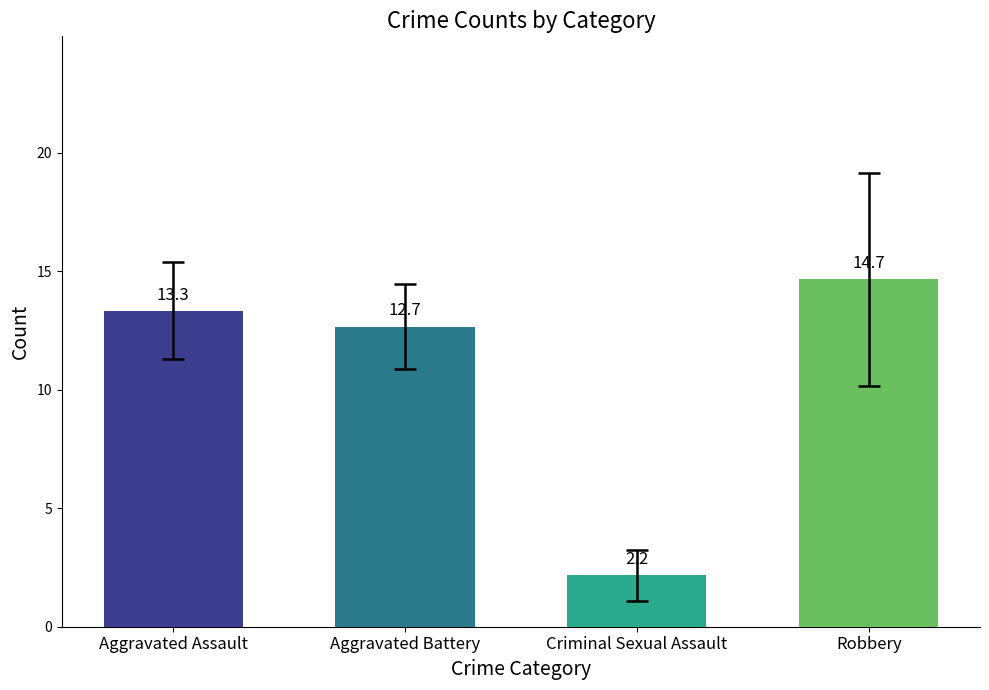

List the labels in order of 2022 value, largest first.

Robbery, Aggravated Assault, Aggravated Battery, Criminal Sexual Assault